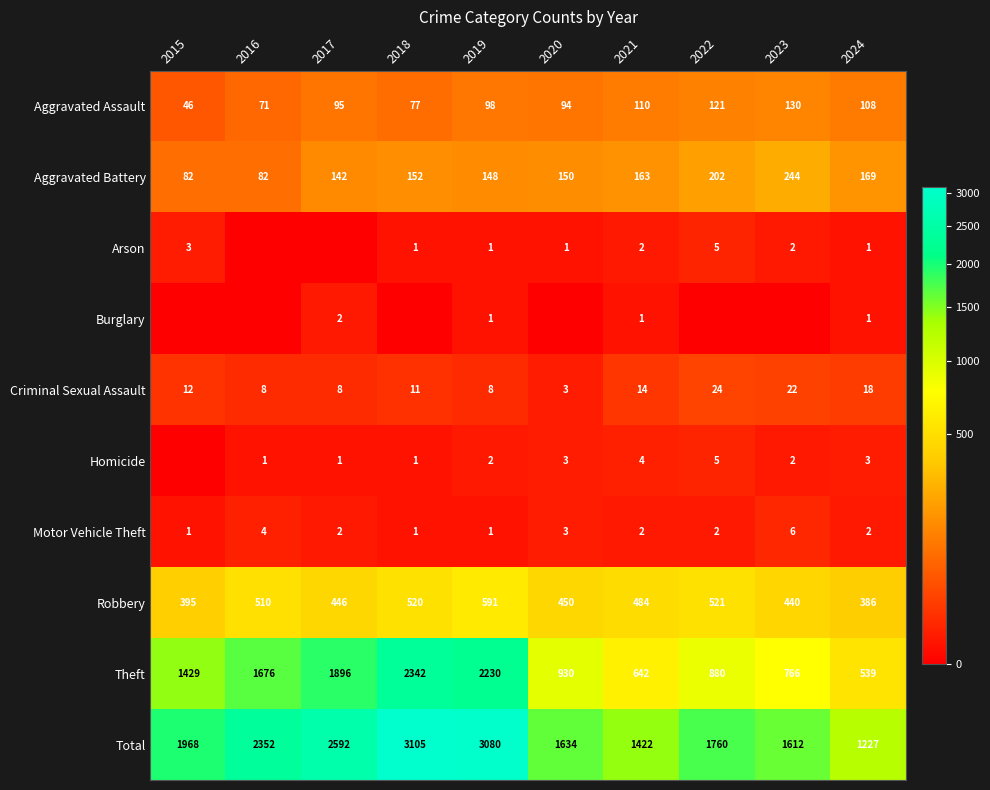

What is the difference between the second highest and minimum values in the Criminal Sexual Assault series?

19